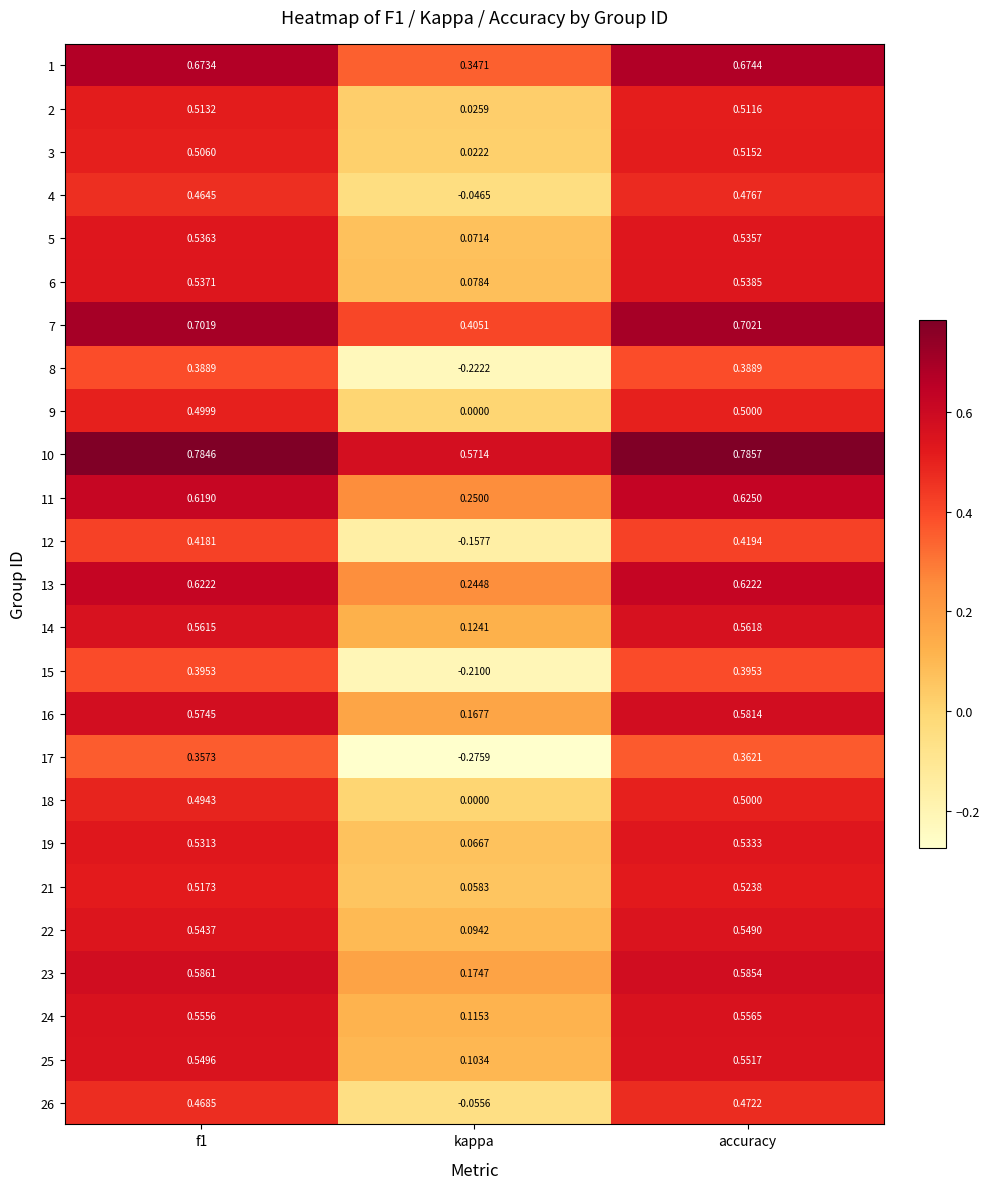

At which category is the sum across all series the highest?

accuracy